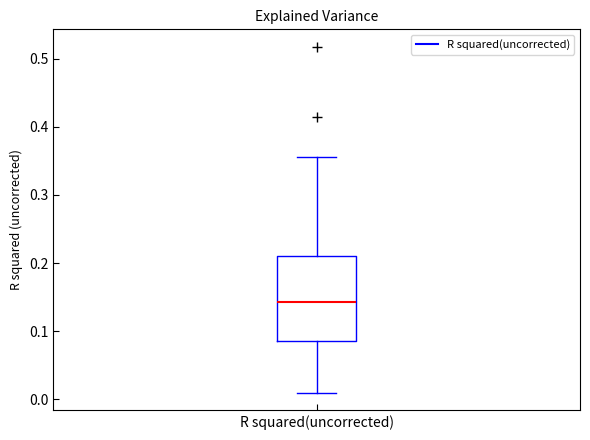

Transcribe this box plot: give where the median line is, the range the box spans, and where the two whiskers end, as read against the y-axis. The values are not printed on the chart, so give them approximately, as read against the axis.

median 0.14, box 0.09 to 0.21, whiskers 0.01 to 0.35